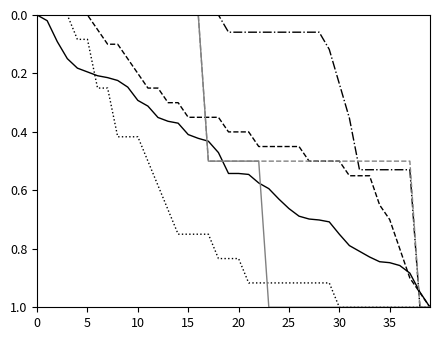

What is the greatest value displayed?

1.0